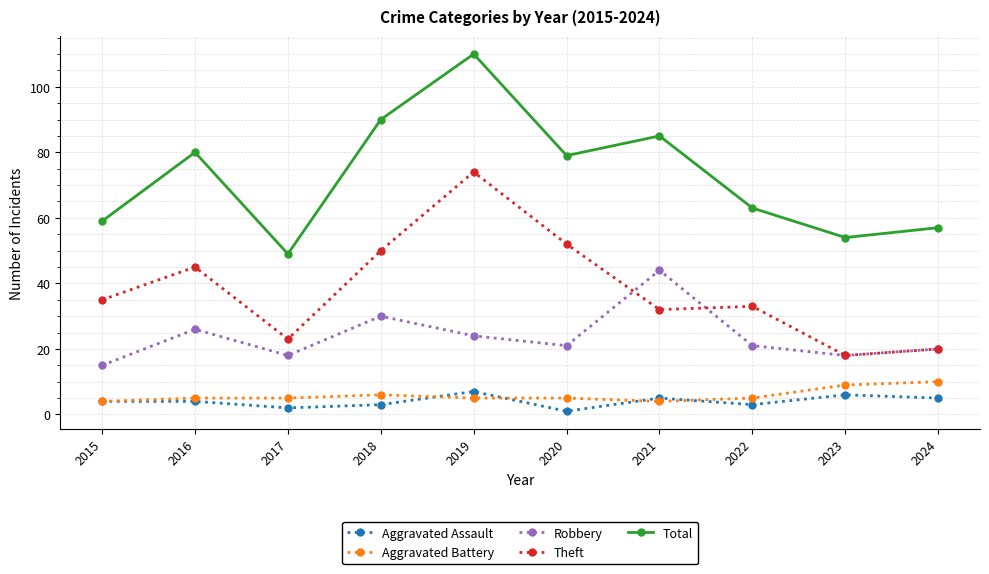

What is the average value of the Total series?

73